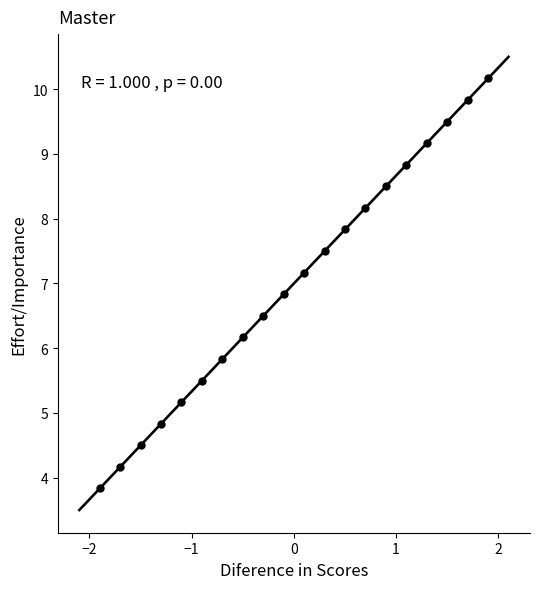

What is the range of Y values (max minus min)?

6.3